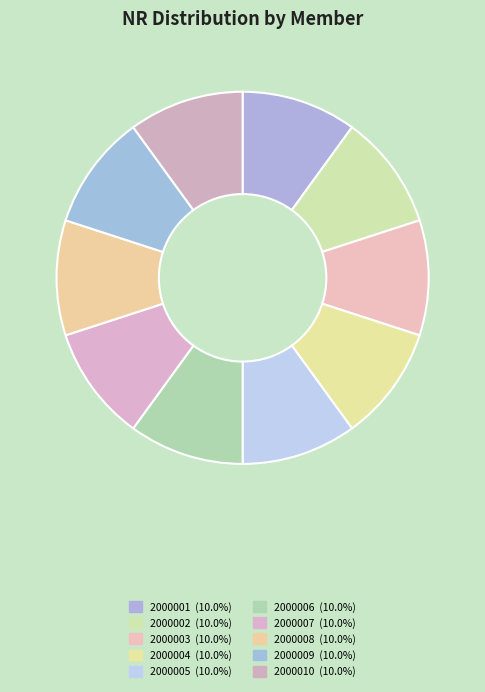

How many segments does this pie chart have?

10